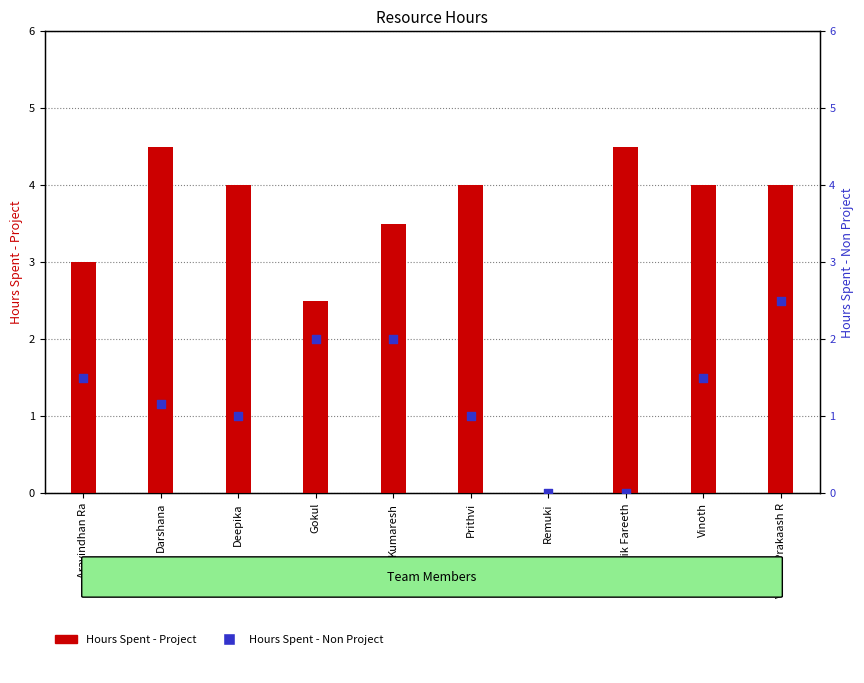

At which category is the sum across all series the highest?

Vishnu Prakaash R